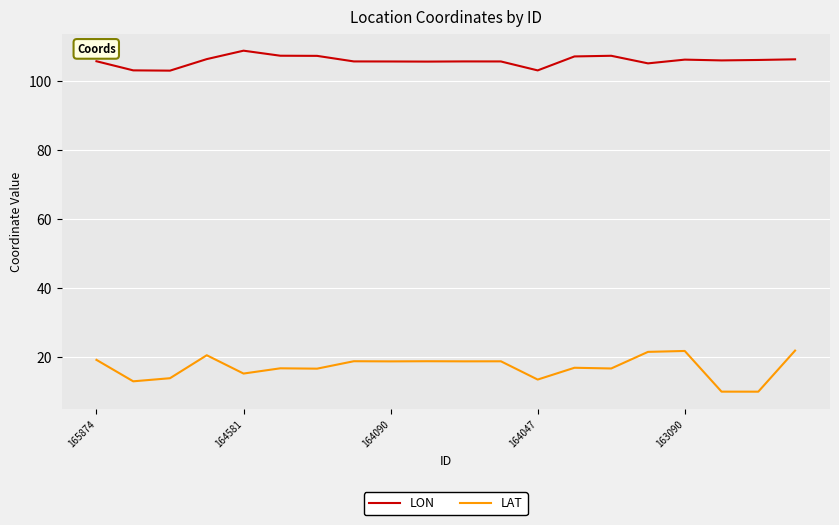

Rank the series by their average value, from highest to lowest.

LON, LAT